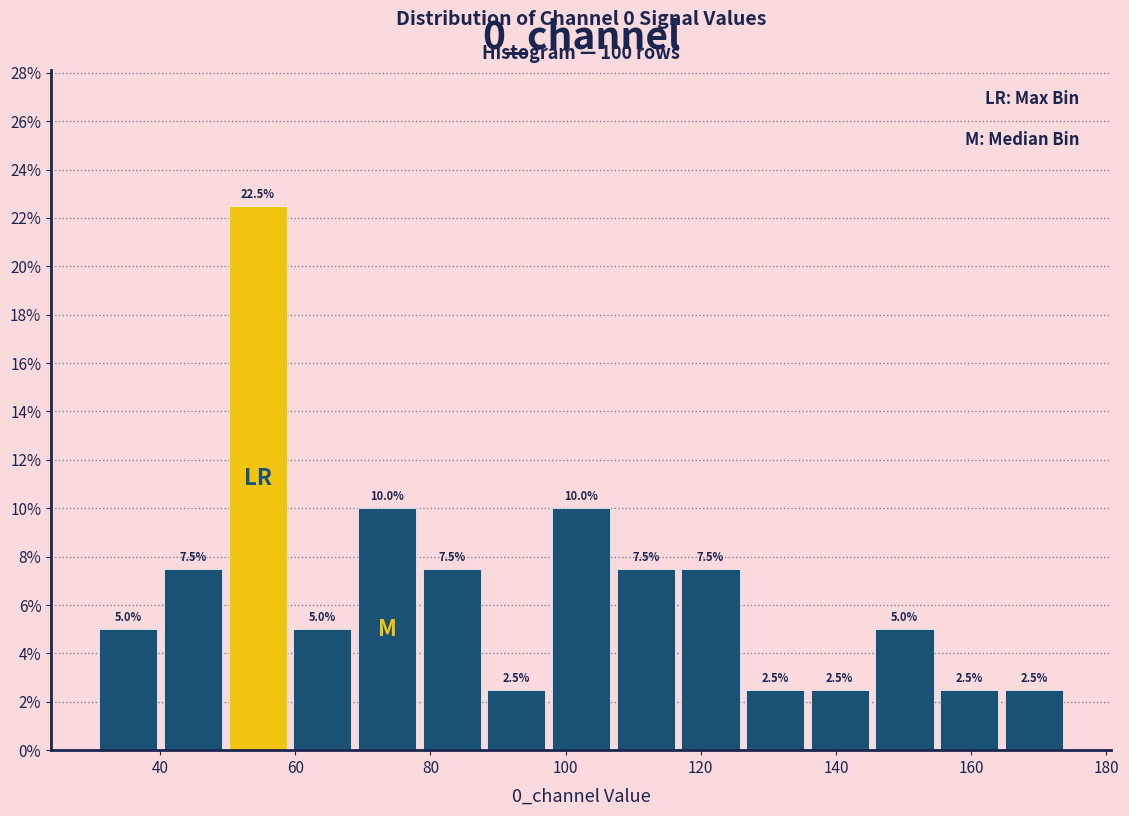

Which range on the x-axis has the tallest bar?

50 to 60